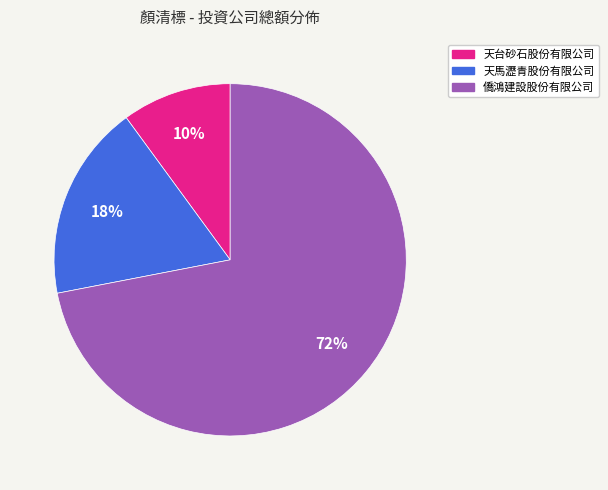

To the nearest percent, what percentage of the pie is 天台砂石股份有限公司?

10%